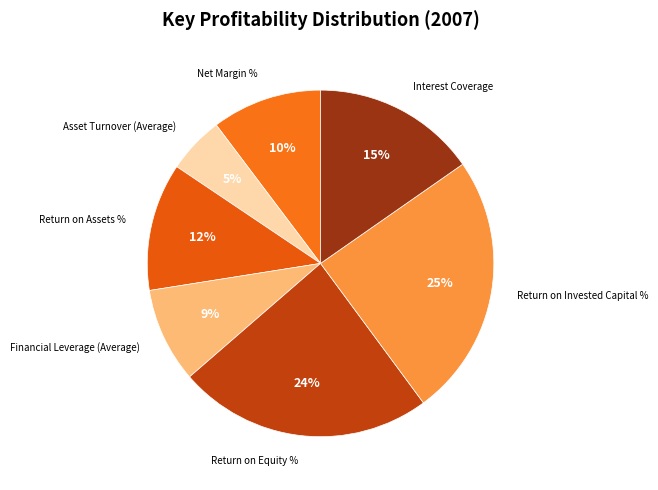

How many slices are in this pie chart?

7